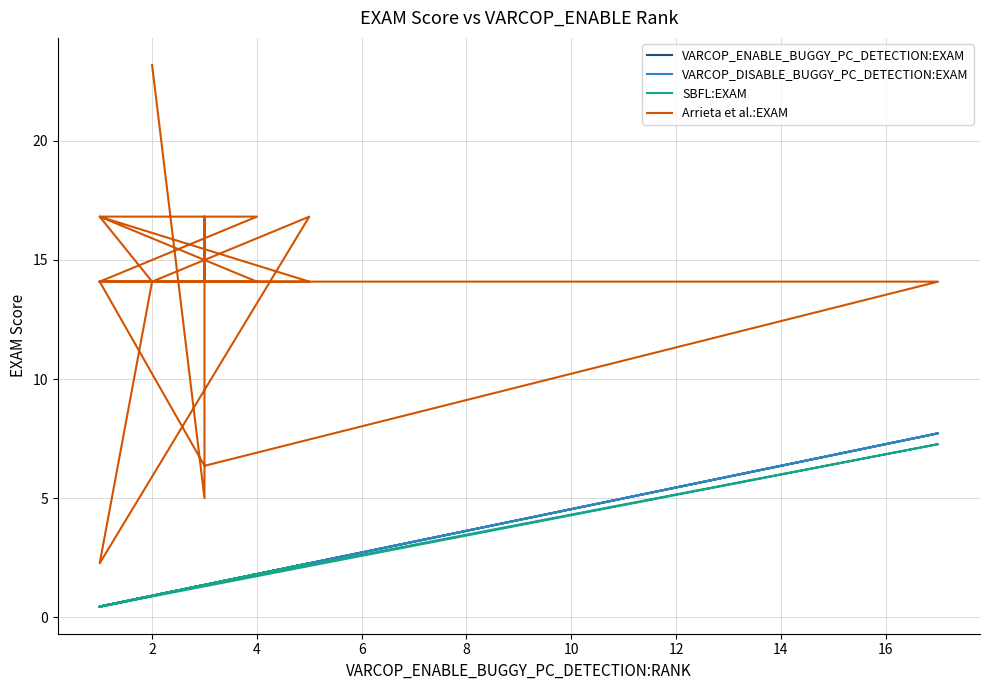

What is the difference between the maximum and minimum values in the Arrieta et al.:EXAM series?

20.9